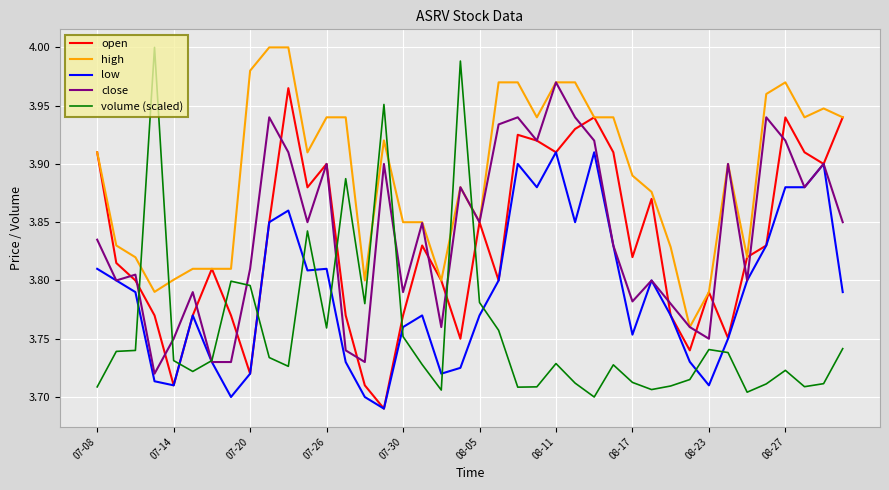

True or false: volume (scaled) and high cross at least once.

True